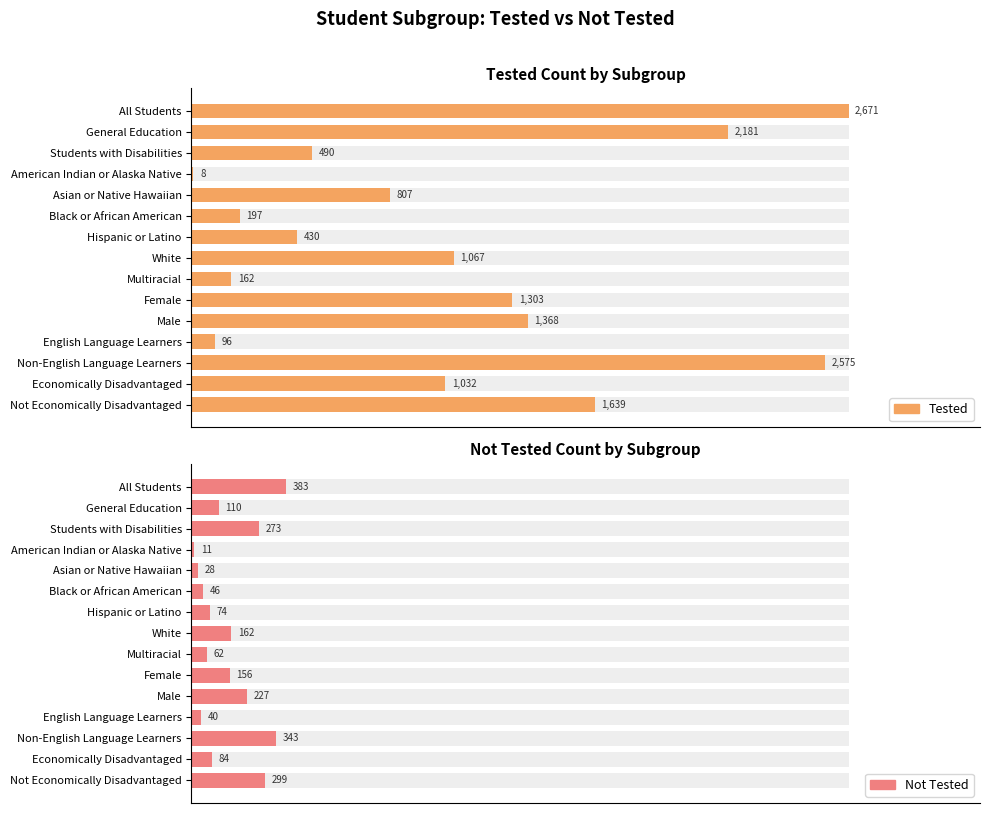

What is the average value of the Not Tested series?

153